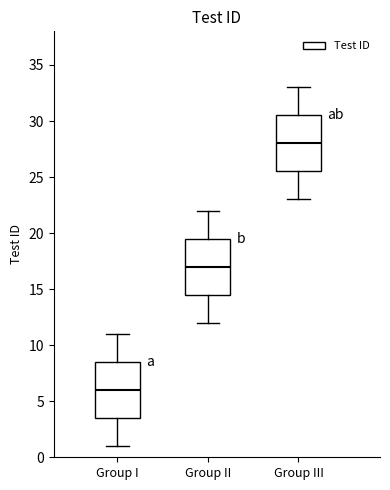

Reading left to right, read every box against the y-axis: the position of its median line, the range the box covers, and the ends of its whiskers. The values are not printed on the chart, so give them approximately, as read against the axis.

Group I: median 6.0, box 3.5 to 8.5, whiskers 1.0 to 11.0
Group II: median 17.0, box 14.5 to 19.5, whiskers 12.0 to 22.0
Group III: median 28.0, box 25.5 to 30.5, whiskers 23.0 to 33.0